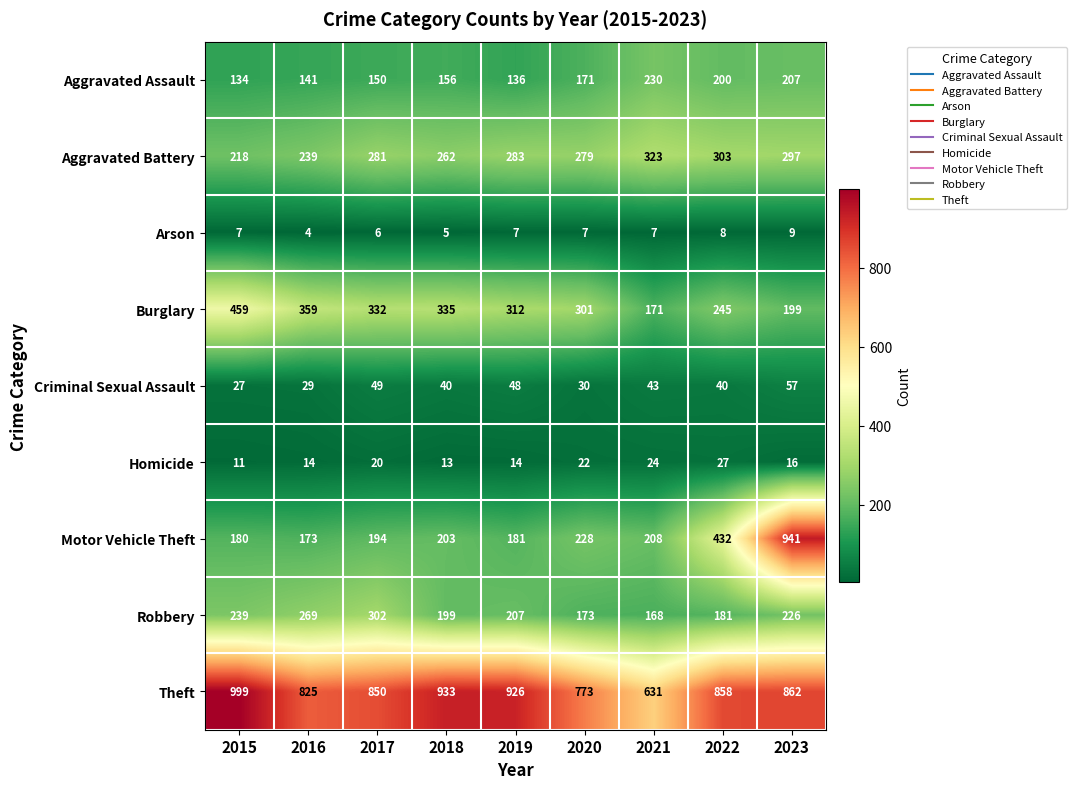

At 2019, list the series in order from largest to smallest.

Theft, Burglary, Aggravated Battery, Robbery, Motor Vehicle Theft, Aggravated Assault, Criminal Sexual Assault, Homicide, Arson